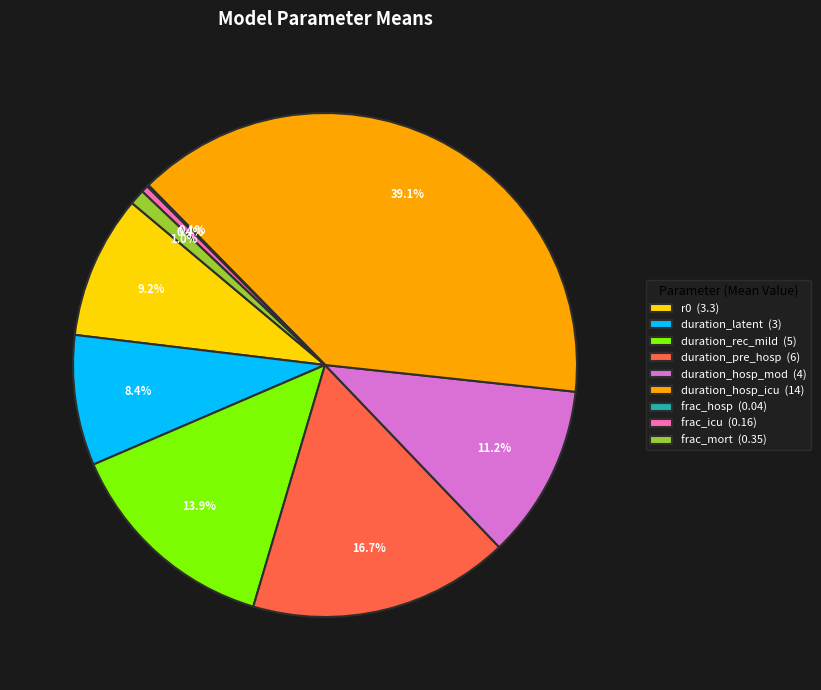

Is frac_mort (0.35) the majority of the pie?

No